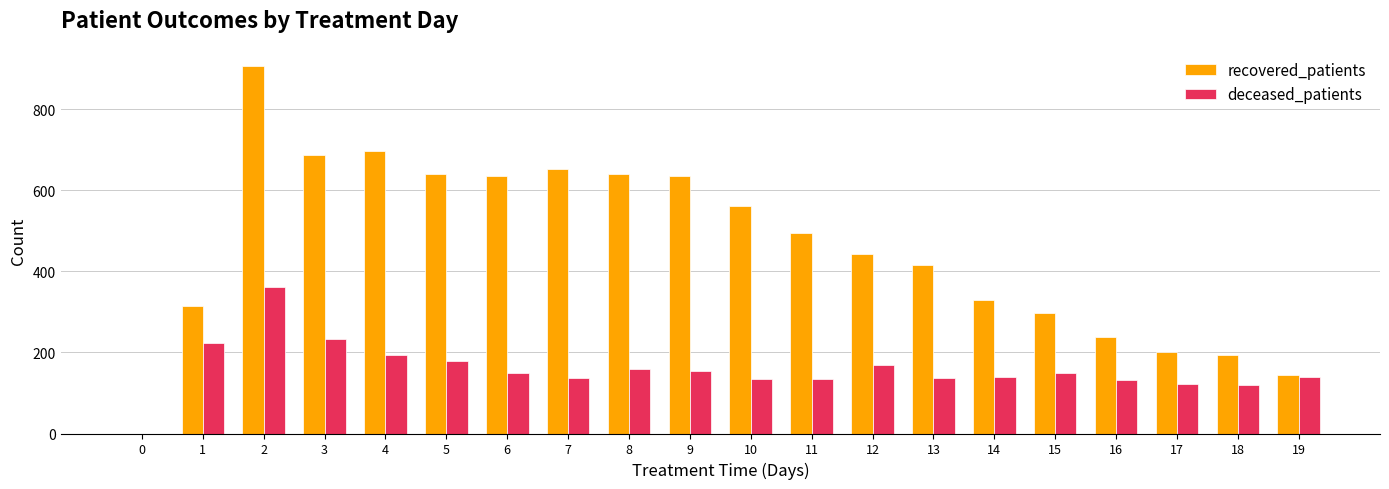

Which series has the largest range (max minus min)?

recovered_patients